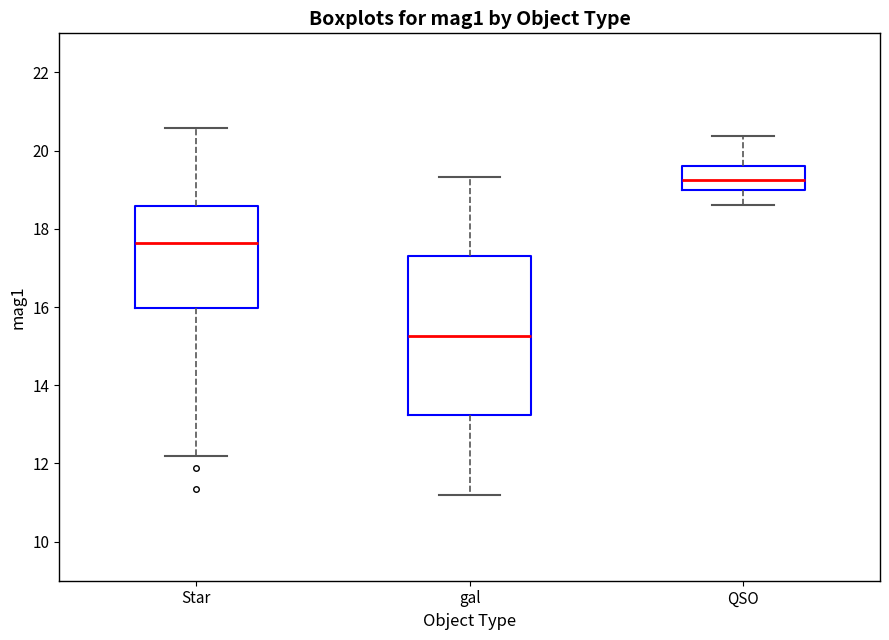

Where is the lower edge of the box for QSO on the y-axis? The values are not printed on the chart, so give them approximately, as read against the axis.

19.0